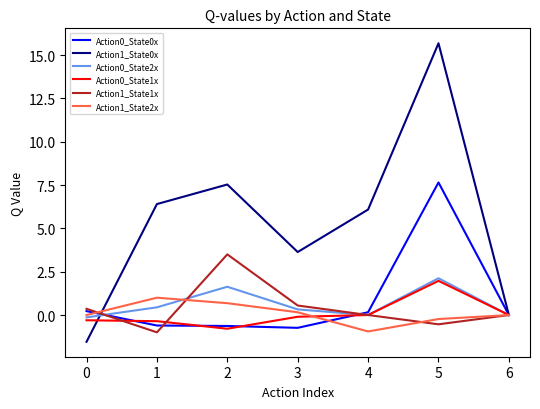

Between which two adjacent categories do Action0_State0x and Action0_State1x first intersect?

0 and 1